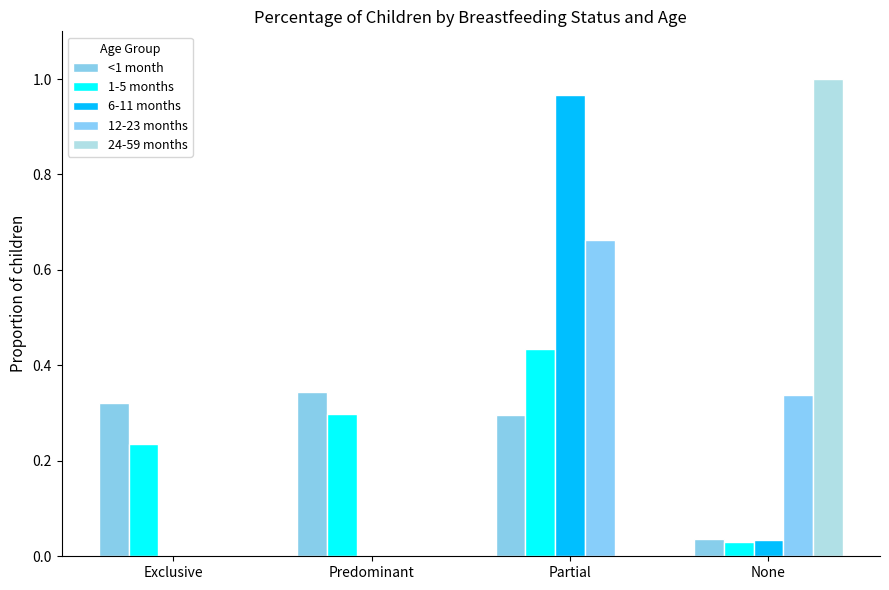

How many series are shown in this chart?

5